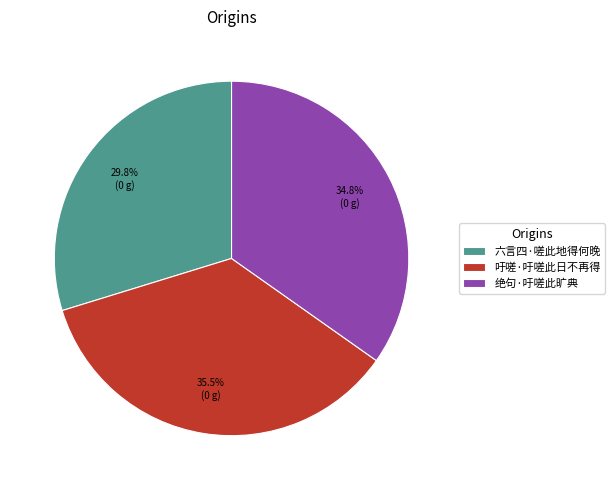

To the nearest percent, what is the difference between the 吁嗟·吁嗟此日不再得 and 绝句·吁嗟此旷典 slice percentages?

1%